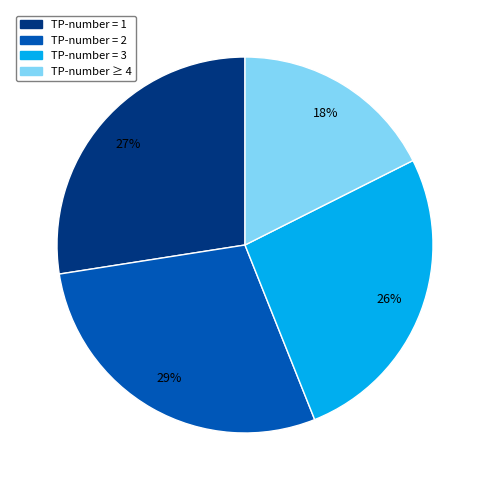

To the nearest percent, what is the difference between the largest and smallest slice percentages?

11%